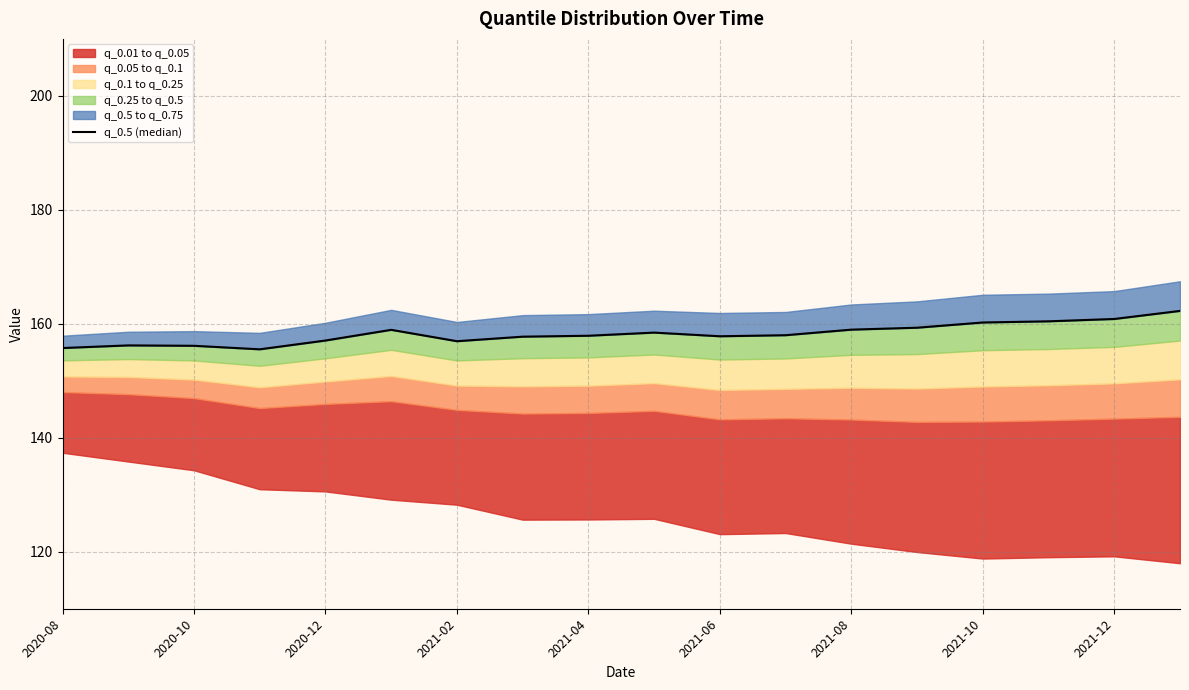

Approximately how many times larger is the value at 11 compared to 9?

1.0